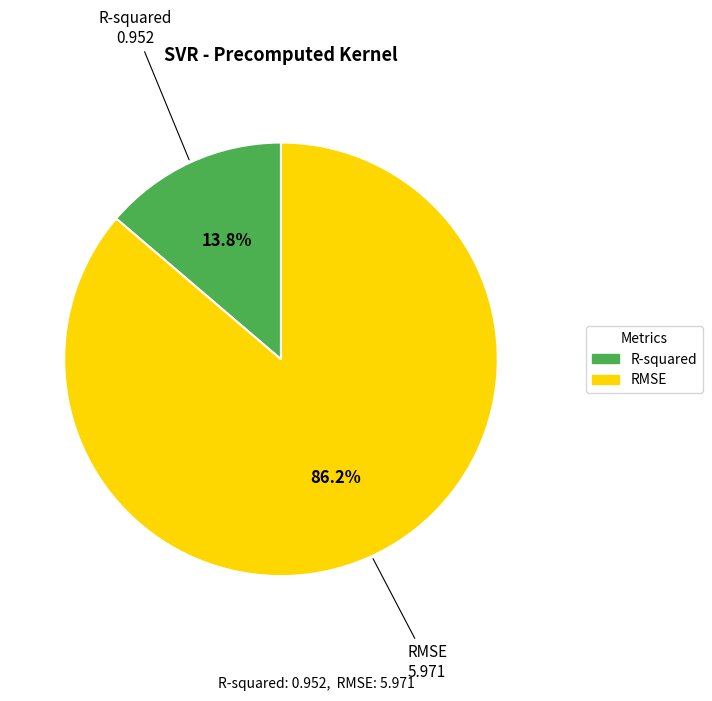

What is the smallest slice in the pie chart?

R-squared